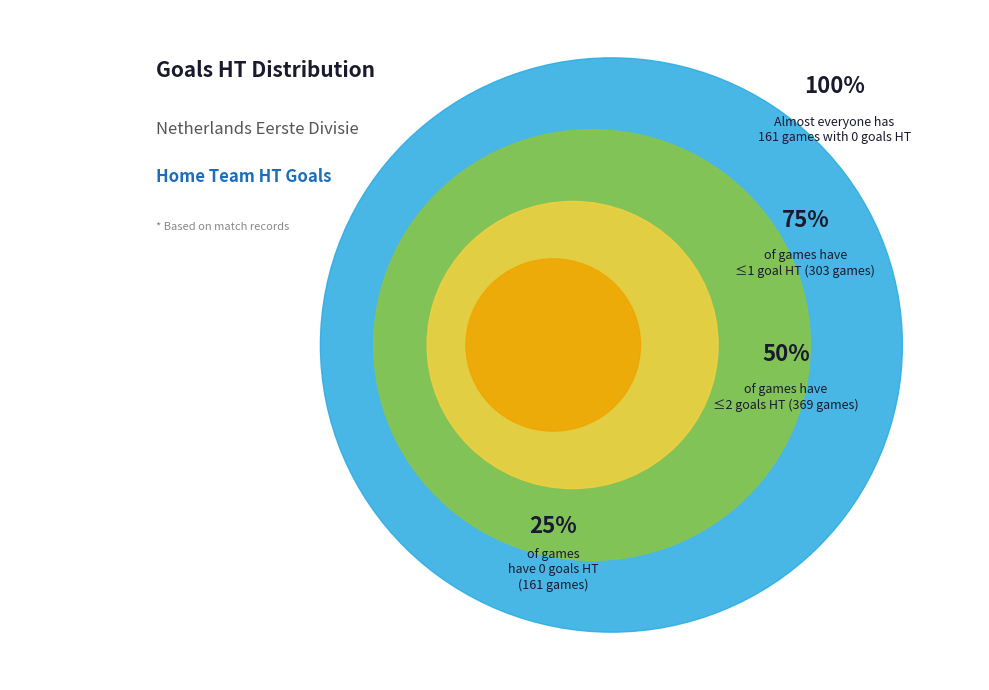

Which has a higher value, 25% or 100%?

100%